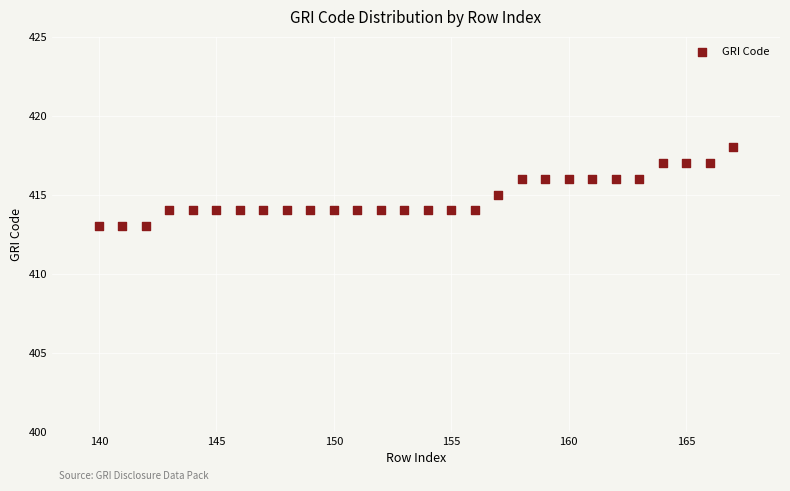

What is the range of Y values (max minus min)?

5